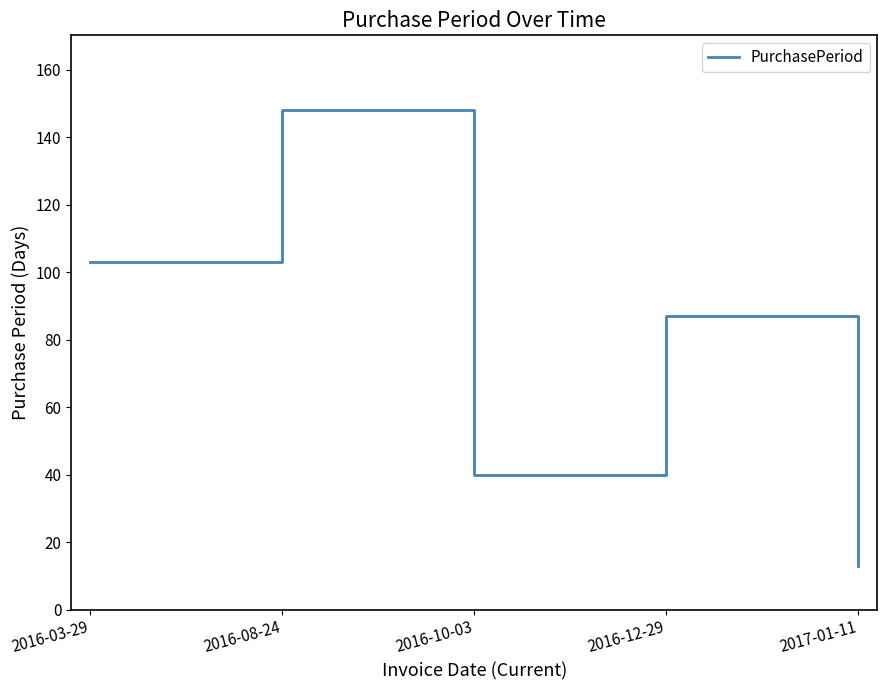

How many distinct data groups are displayed?

1